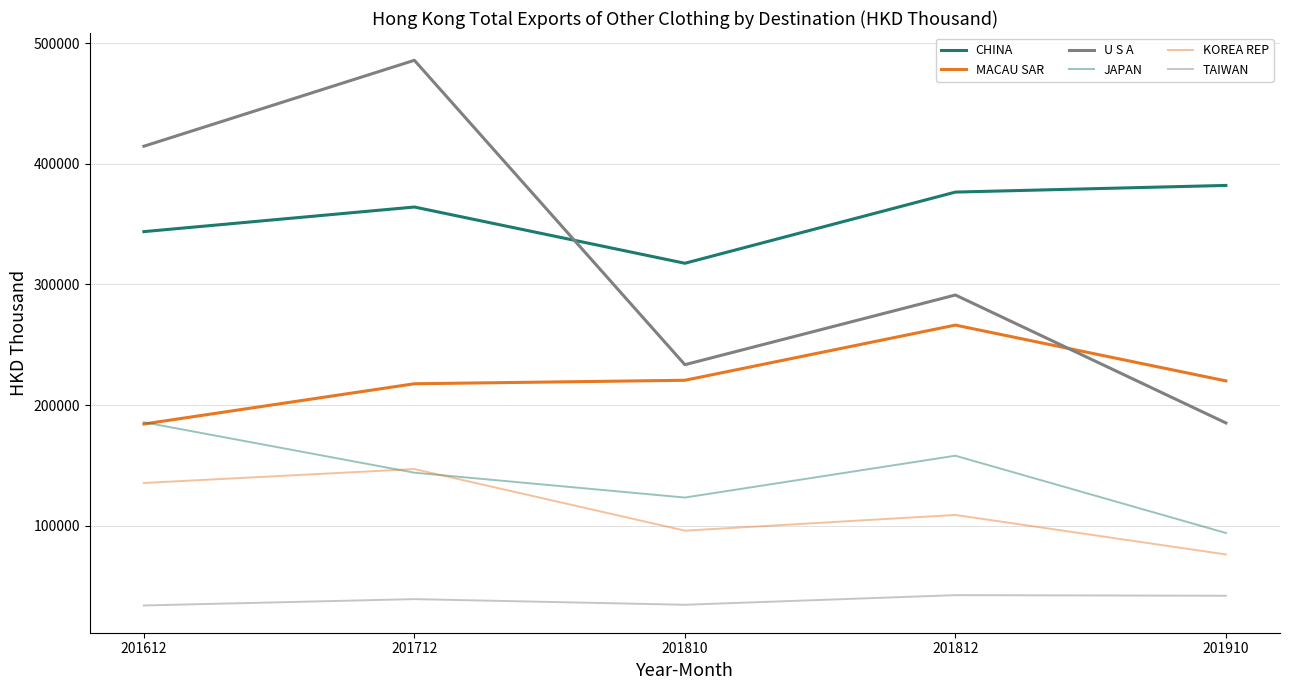

How many lines are shown in the chart?

6